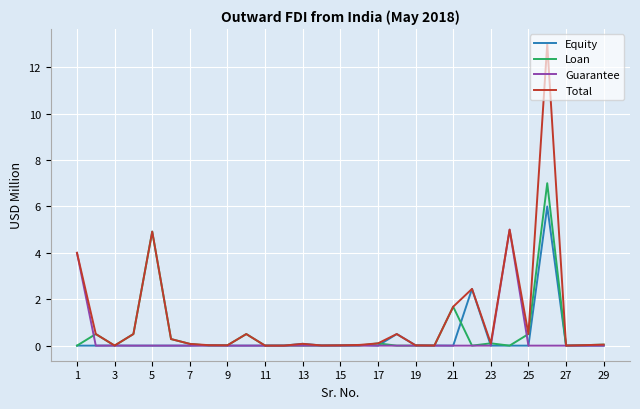

List the series in order of their peak value, lowest first.

Guarantee, Equity, Loan, Total